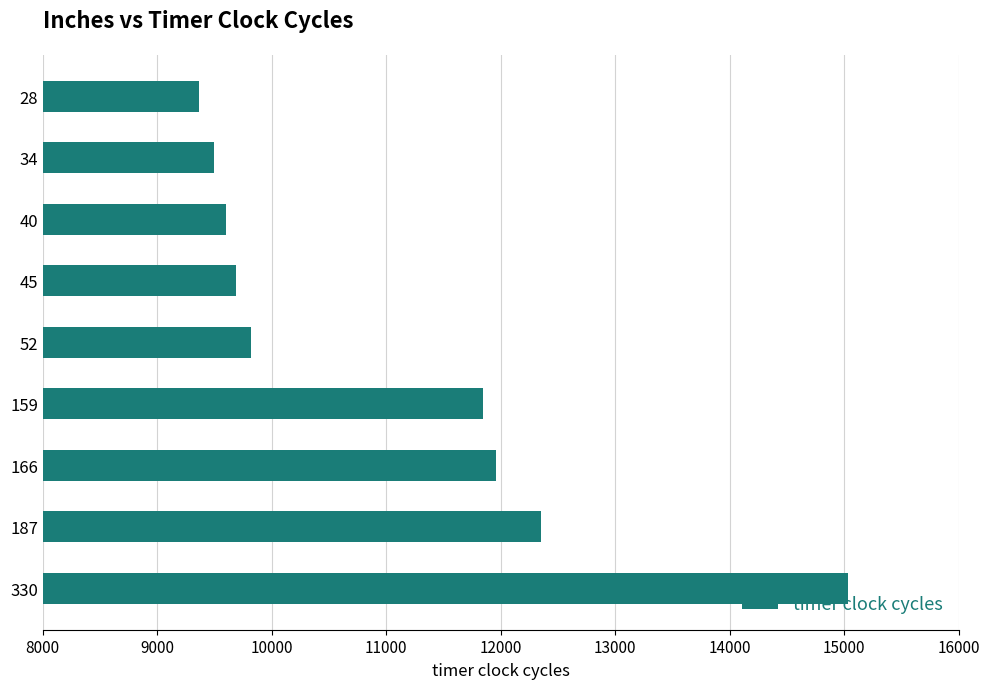

Does the chart contain stacked bars?

No